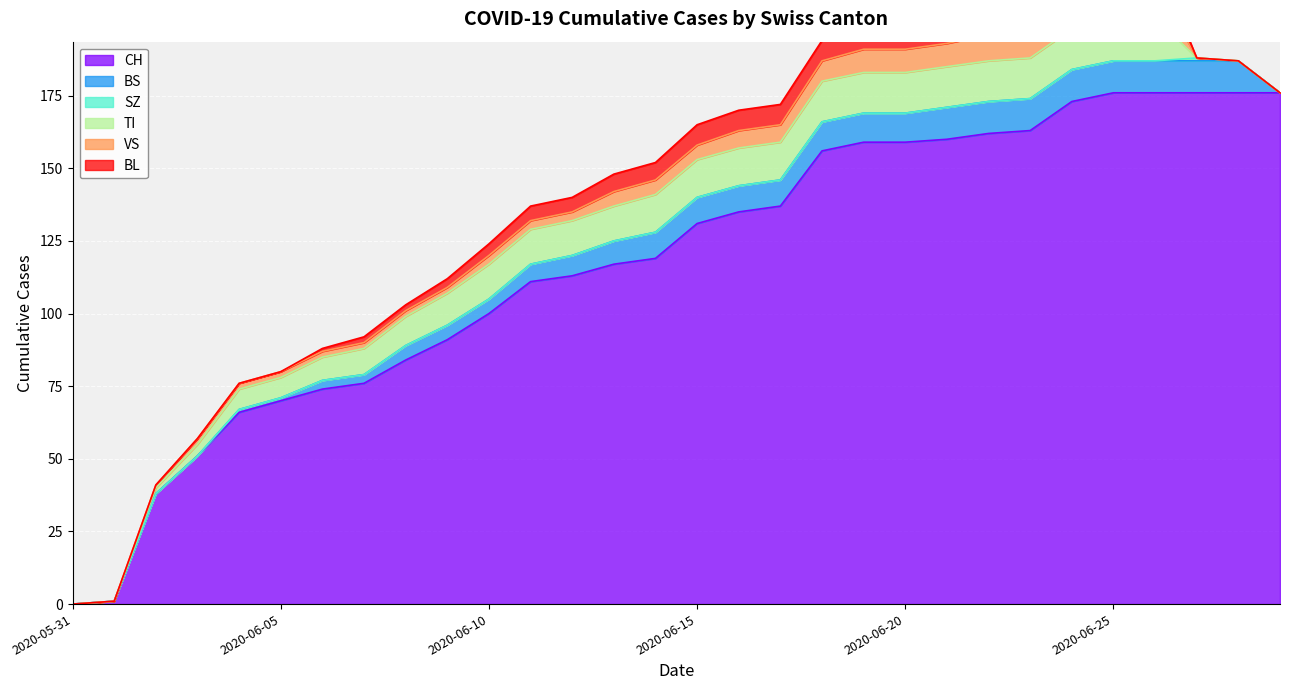

Which series has the largest total across all categories?

CH